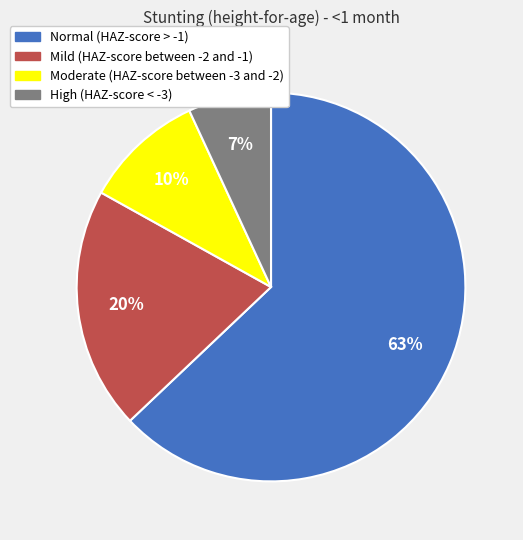

Which category has the smallest portion of the pie?

High (HAZ-score < -3)